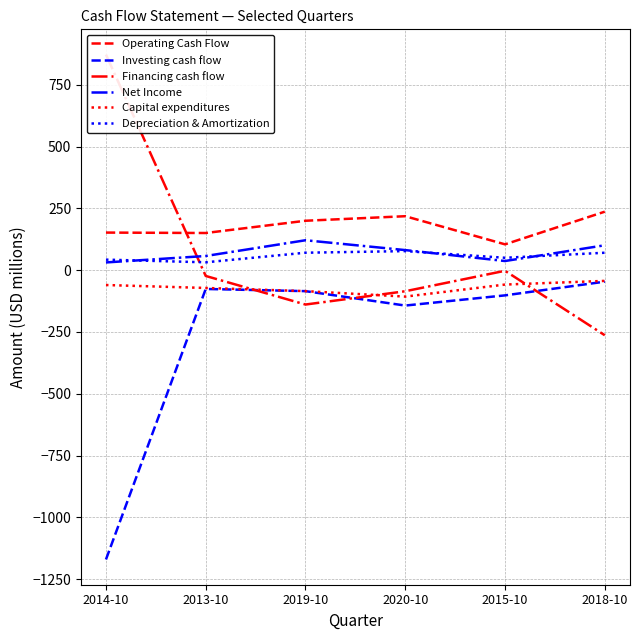

What is the smallest value displayed?

-1170.6